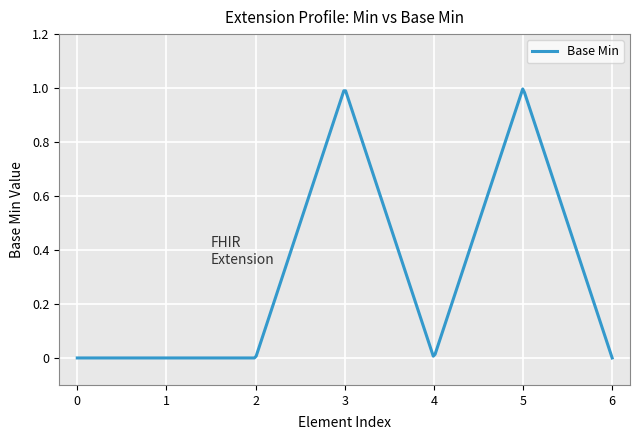

How many lines are shown in the chart?

1